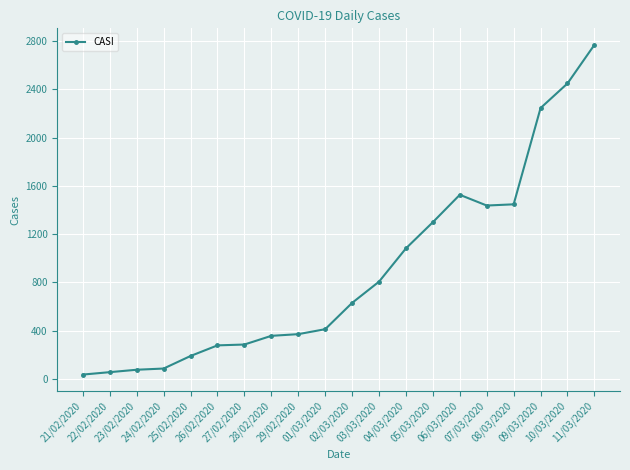

What is the value of the 15th point from the left?

1526